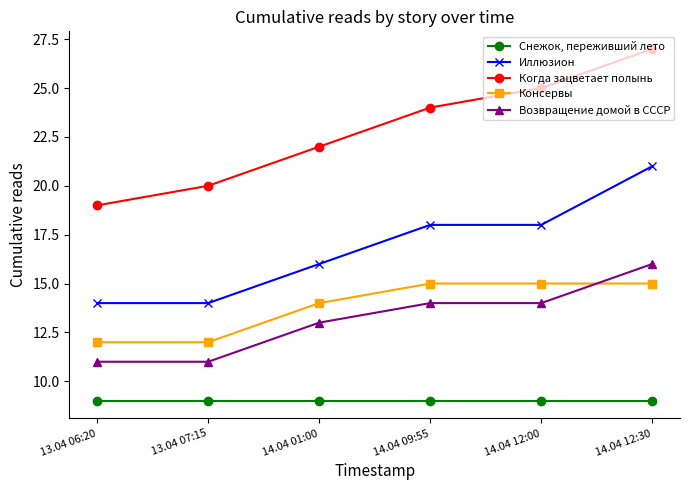

Reading left to right, list all the values displayed in this chart.

Снежок, переживший лето: 9	9	9	9	9	9
Иллюзион: 14	14	16	18	18	21
Когда зацветает полынь: 19	20	22	24	25	27
Консервы: 12	12	14	15	15	15
Возвращение домой в СССР: 11	11	13	14	14	16